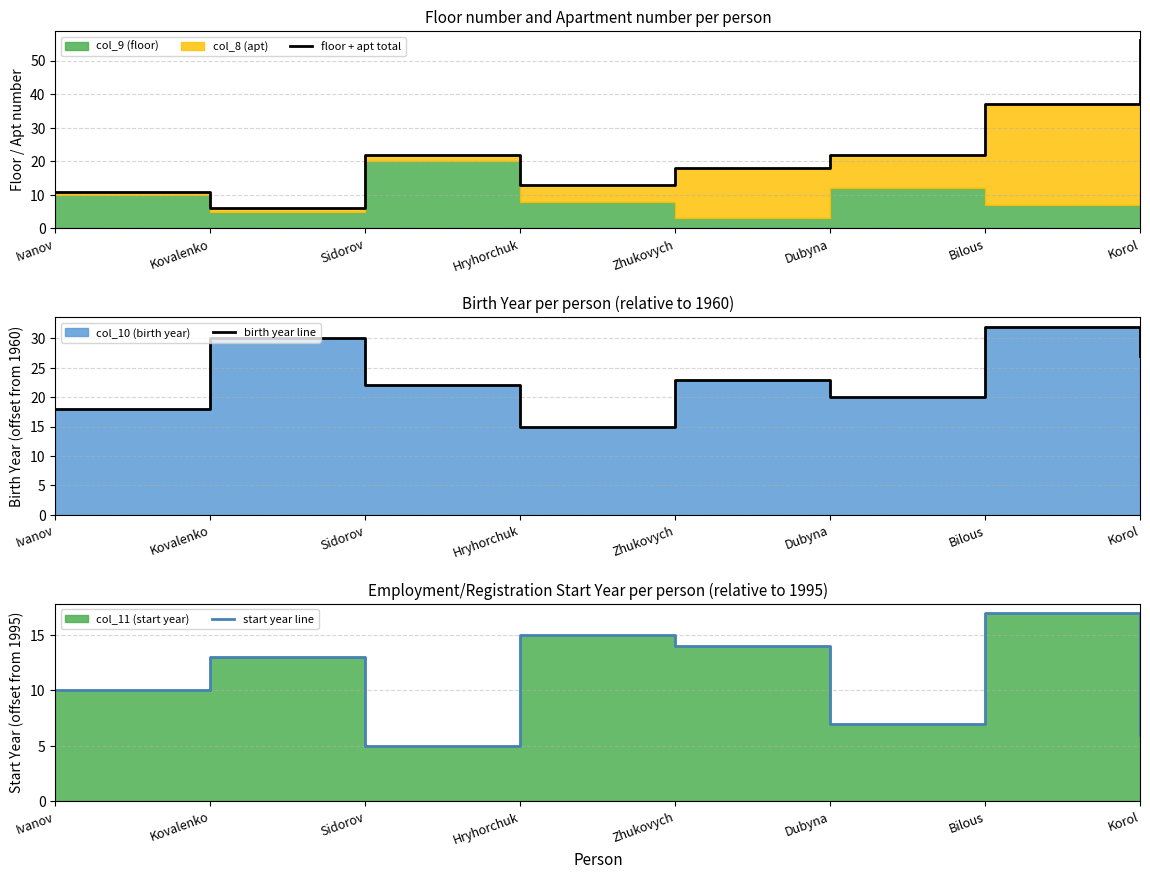

True or false: floor + apt total has a value of 13 at Hryhorchuk.

True